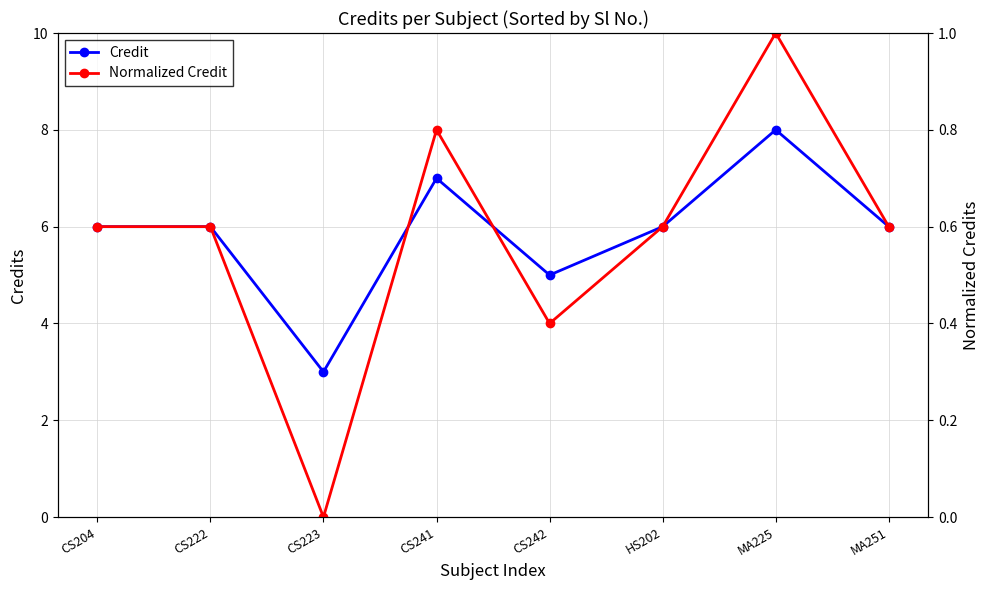

At which label is Credit closest to 5?

CS242